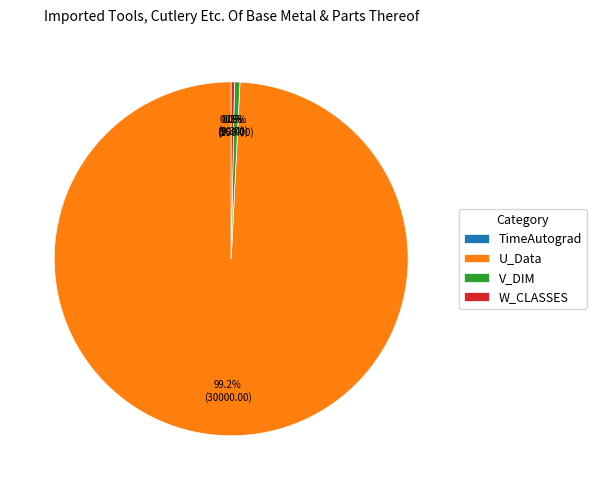

How much of the chart is everything except W_CLASSES?

99.7%